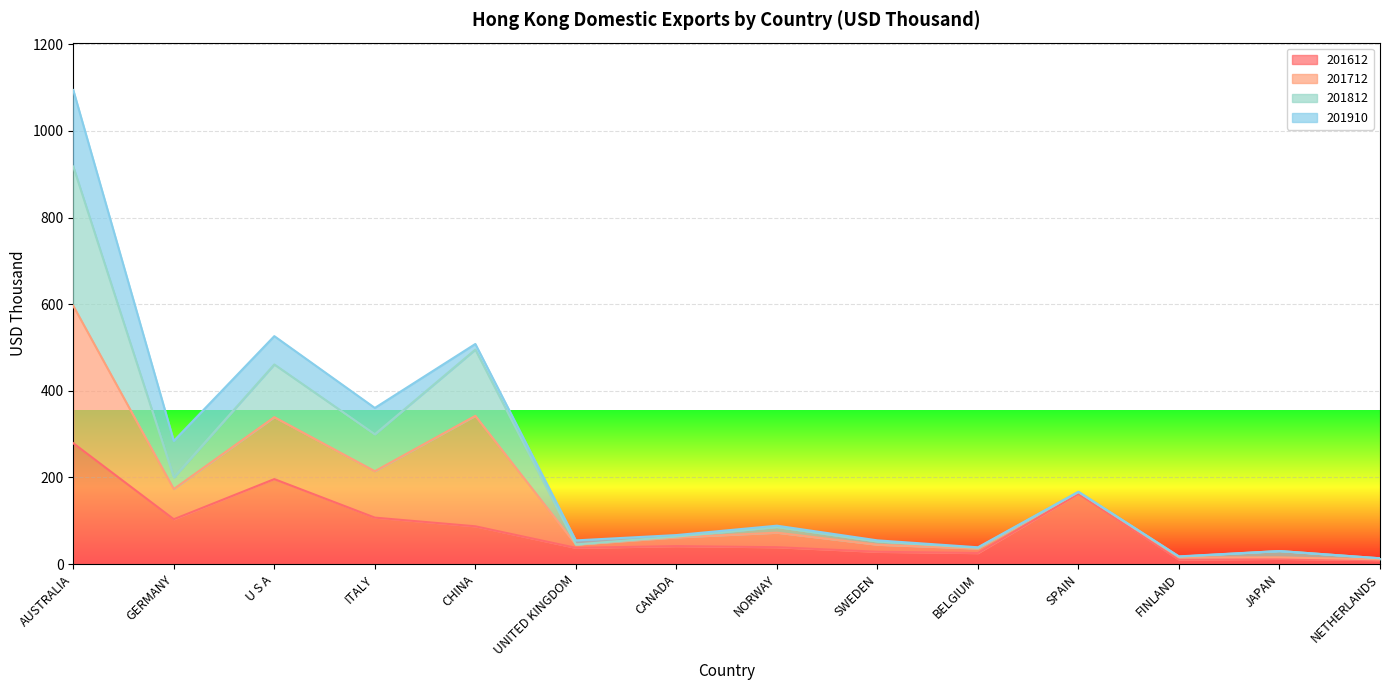

The 201812 series shows 30.0 at JAPAN. True or false?

True